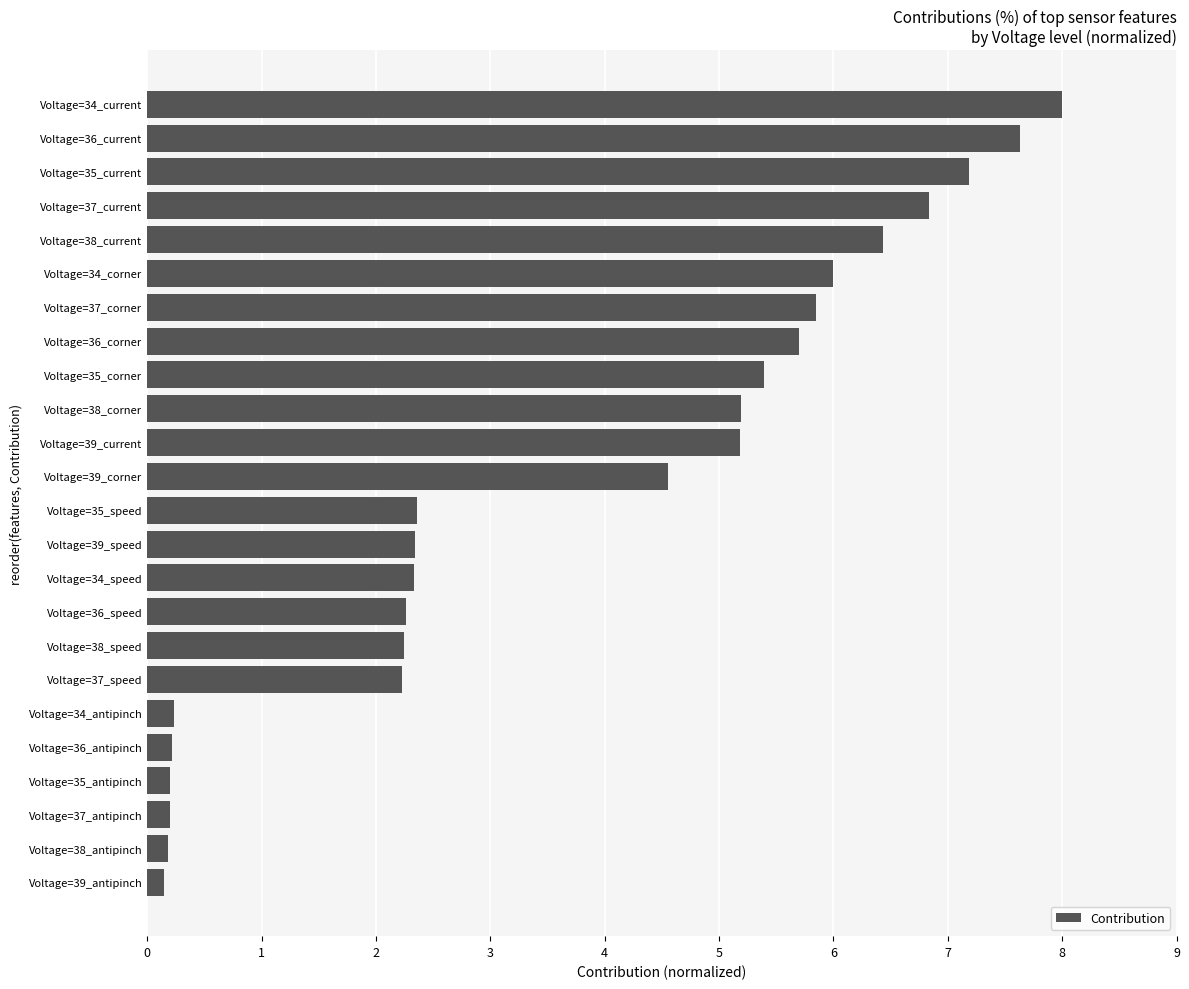

Are the bars horizontal?

Yes